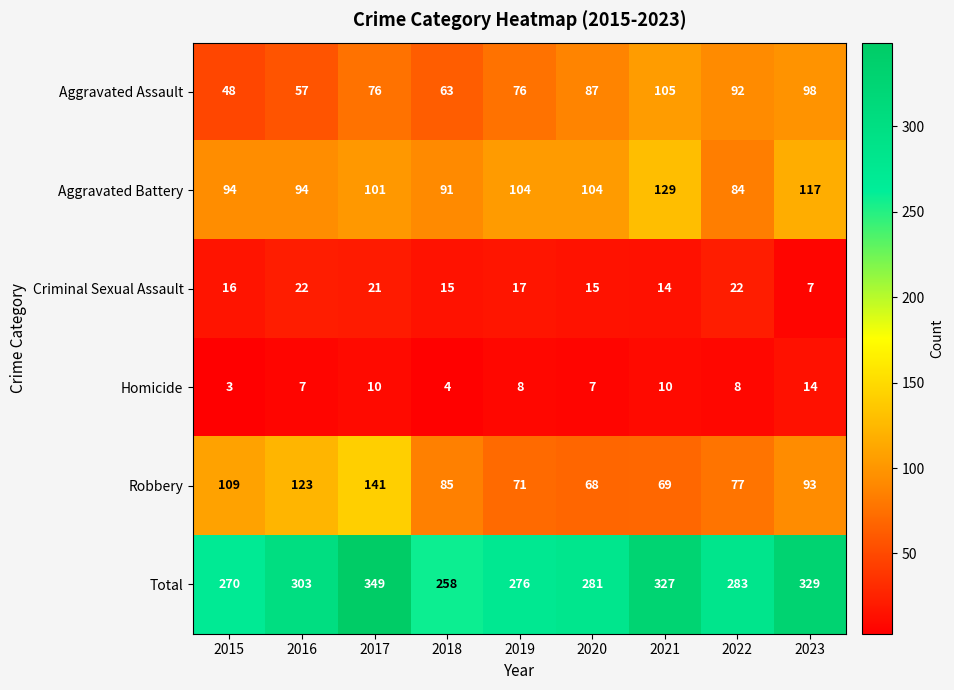

Which series has the widest spread of values?

Total